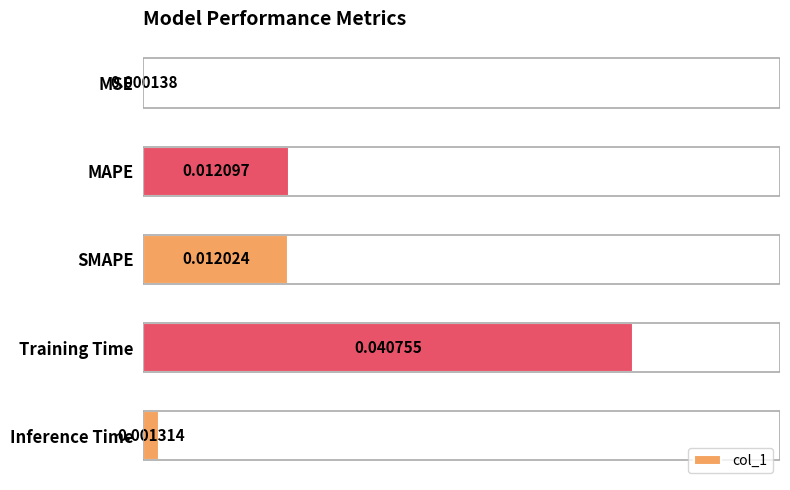

Does the chart contain stacked bars?

No